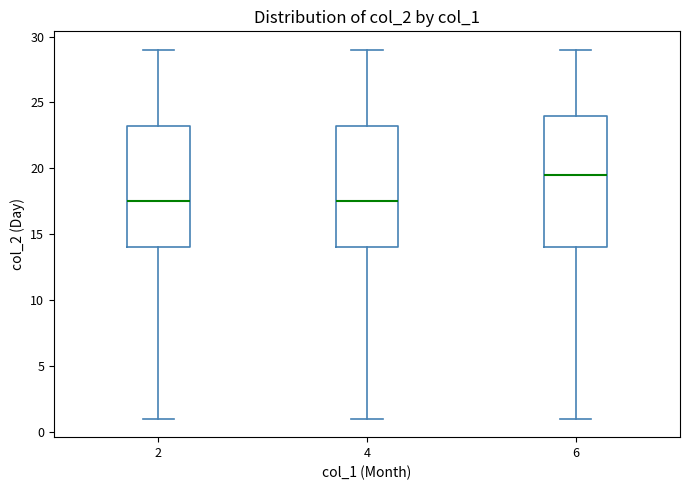

Reading left to right, read every box against the y-axis: the position of its median line, the range the box covers, and the ends of its whiskers. The values are not printed on the chart, so give them approximately, as read against the axis.

2: median 17.5, box 14.0 to 23.5, whiskers 1.0 to 29.0
4: median 17.5, box 14.0 to 23.5, whiskers 1.0 to 29.0
6: median 19.5, box 14.0 to 24.0, whiskers 1.0 to 29.0